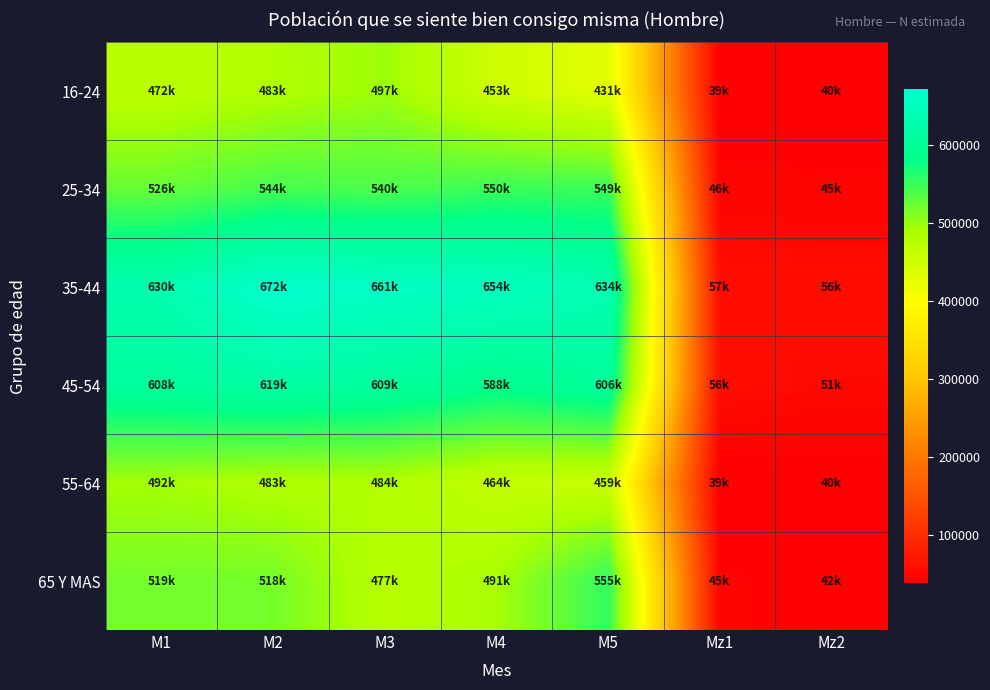

How many series are shown in this chart?

6